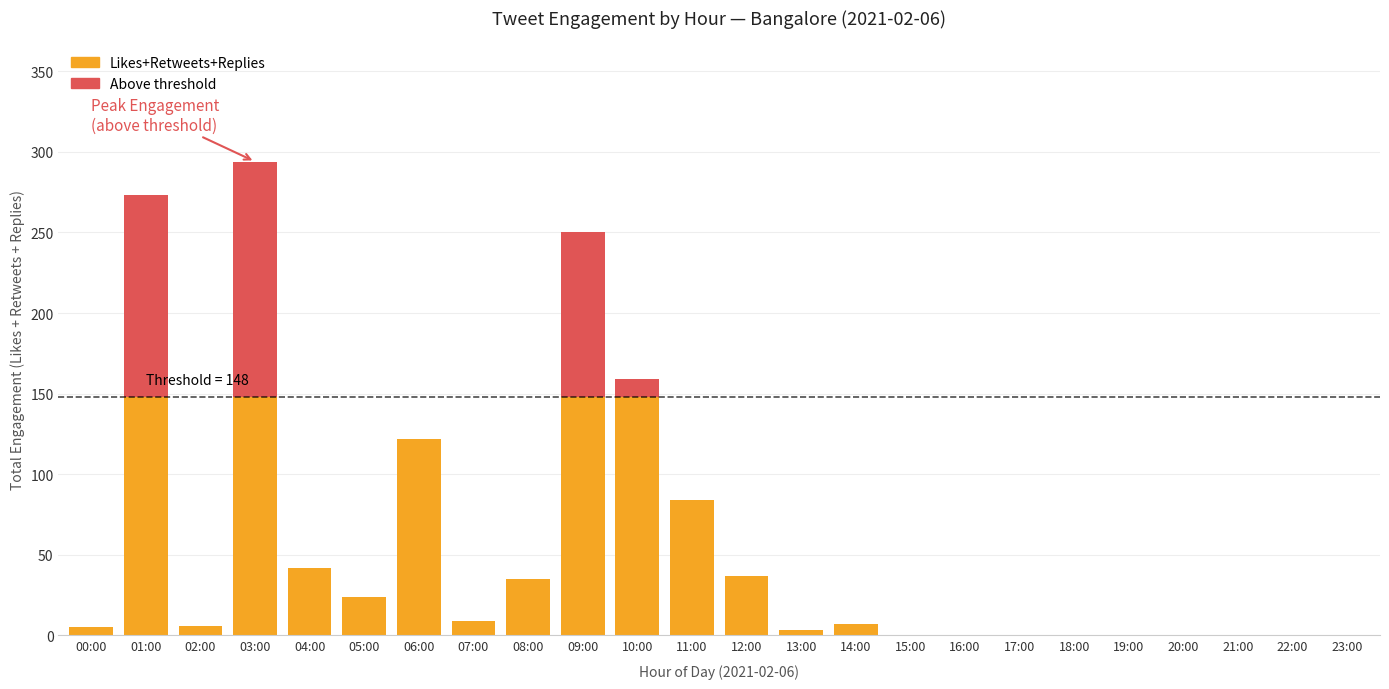

At which category is the sum across all series the highest?

03:00